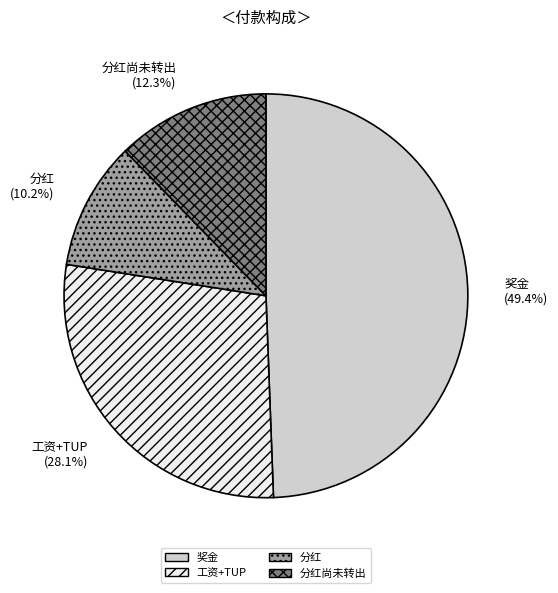

Combined, what portion of the pie is 分红 (10.2%) and 工资+TUP (28.1%)?

38.3%